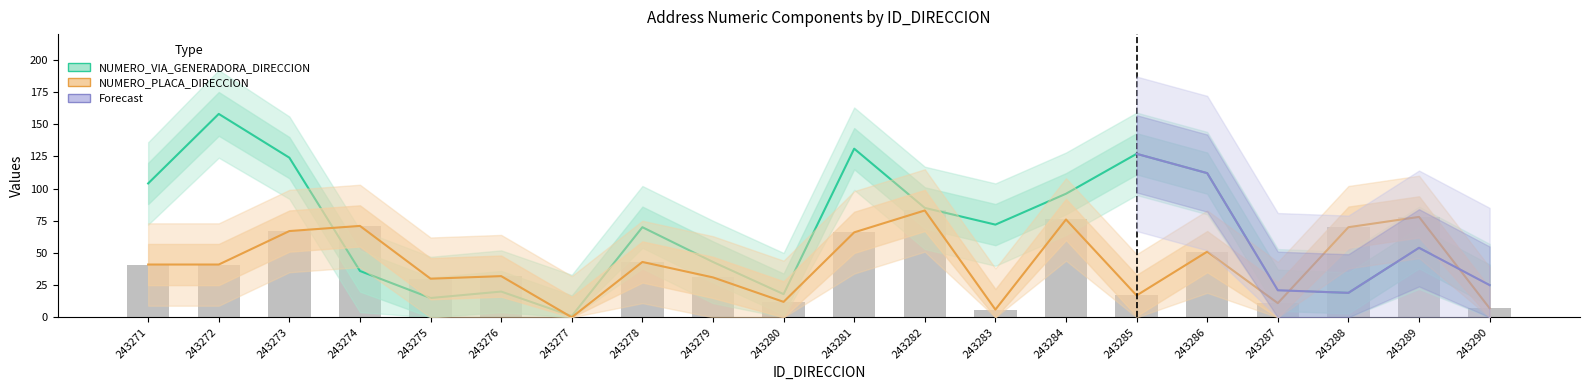

Rank the categories by NUMERO_PLACA_DIRECCION value from lowest to highest.

243277, 243283, 243290, 243287, 243280, 243285, 243275, 243279, 243276, 243271, 243272, 243278, 243286, 243281, 243273, 243288, 243274, 243284, 243289, 243282